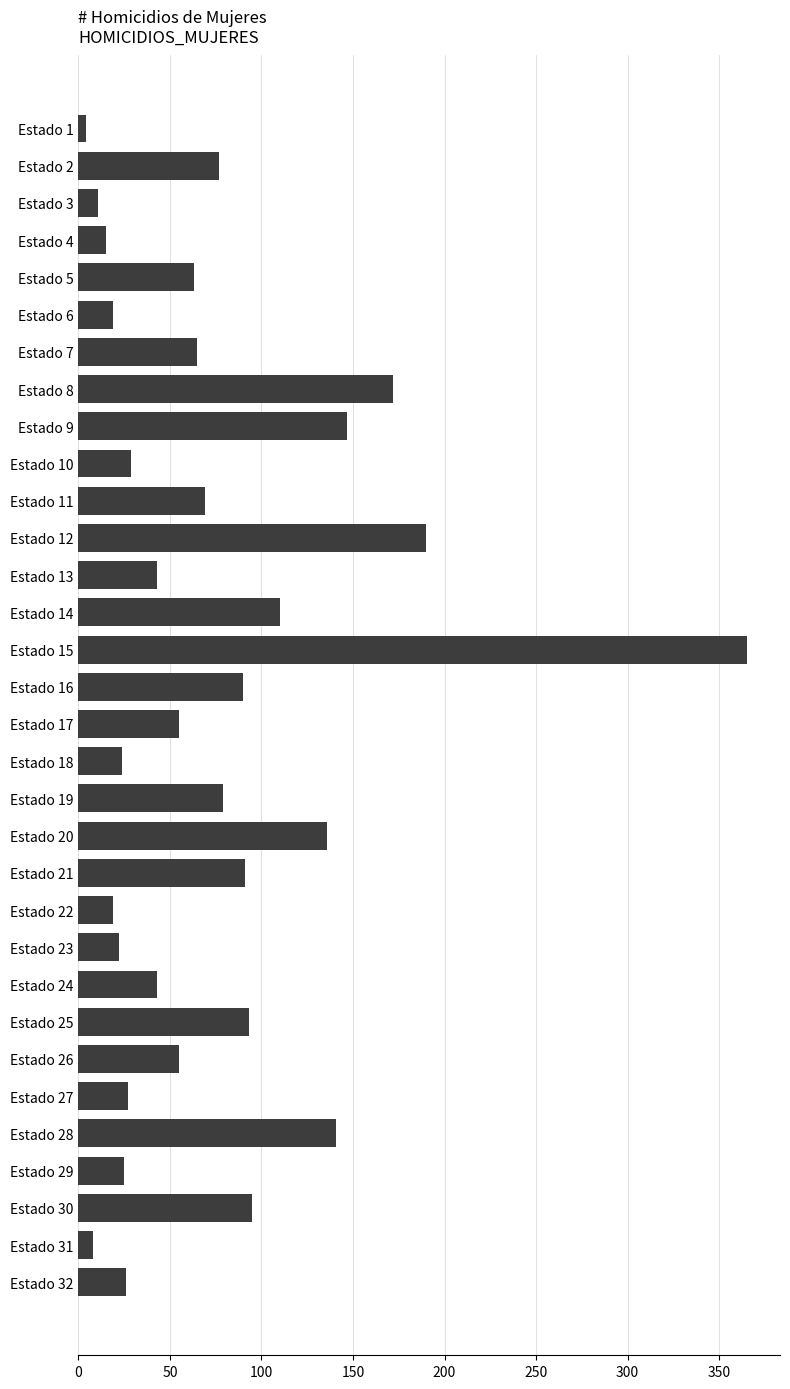

What is the maximum value shown in the chart?

365